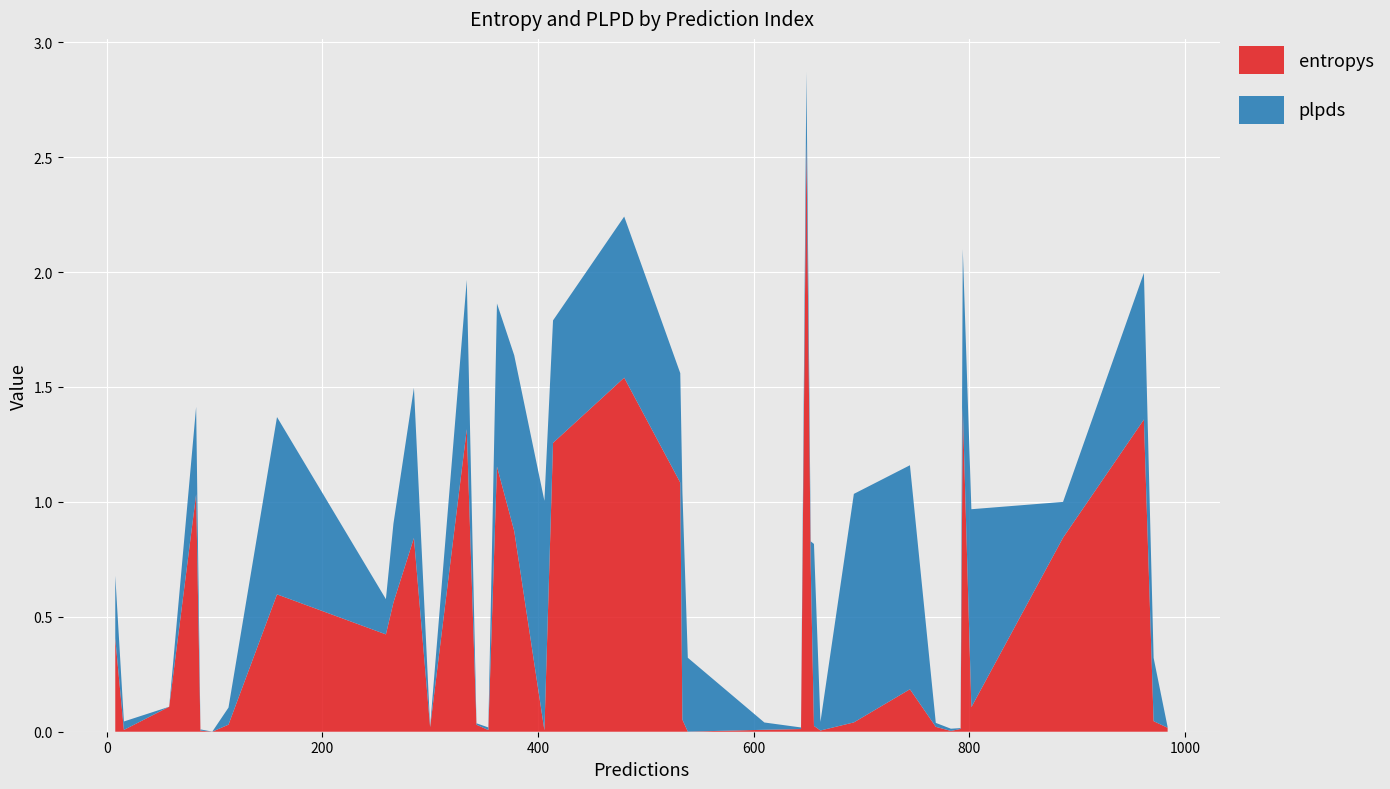

Reading left to right, list all the values displayed in this chart.

entropys: 300=0.0	343=0.0	158=0.6	984=0.0	539=0.0	769=0.0	8=0.4	354=0.0	98=0.0	266=0.6	644=0.0	745=0.2	414=1.3	334=1.3	656=0.0	378=0.9	610=0.0	16=0.0	58=0.1	362=1.2	480=1.5	962=1.4	534=0.1	259=0.4	693=0.0	87=0.0	971=0.0	802=0.1	406=0.0	653=0.7	662=0.0	83=1.0	783=0.0	887=0.8	649=2.6	532=1.1	794=1.4	113=0.0	285=0.8	792=0.0
plpds: 300=0.0	343=0.0	158=0.8	984=0.0	539=0.3	769=0.0	8=0.3	354=0.0	98=0.0	266=0.3	644=0.0	745=1.0	414=0.5	334=0.6	656=0.8	378=0.8	610=0.0	16=0.0	58=0.0	362=0.7	480=0.7	962=0.6	534=1.0	259=0.2	693=1.0	87=0.0	971=0.3	802=0.9	406=1.0	653=0.1	662=0.0	83=0.4	783=0.0	887=0.2	649=0.3	532=0.5	794=0.7	113=0.1	285=0.7	792=0.0